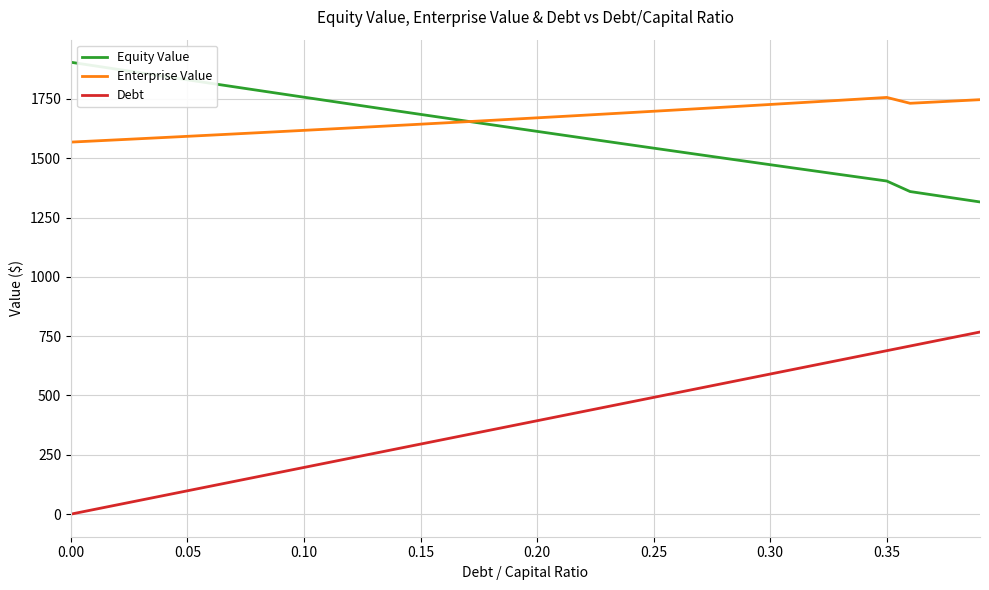

What is the maximum value shown in the chart?

1904.3